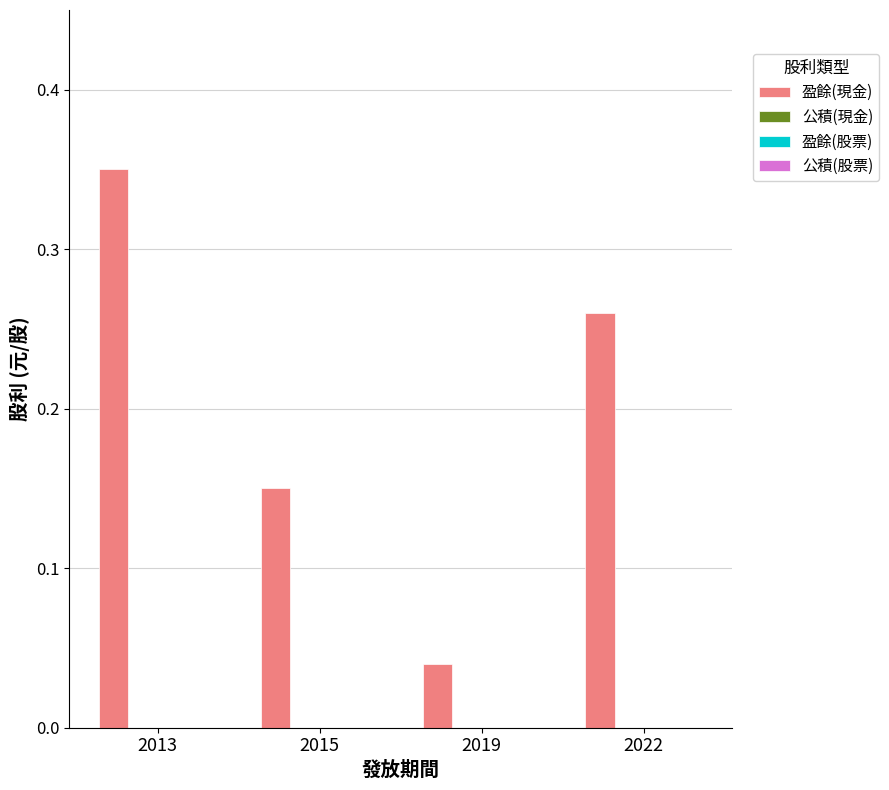

Count the values in the range 0 to 1.

4